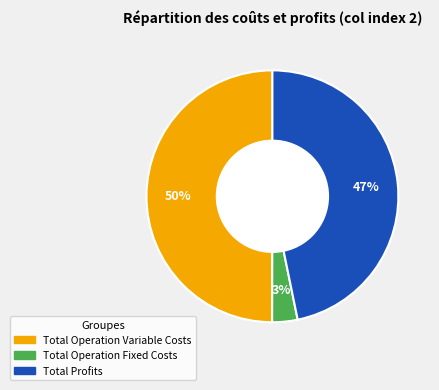

To the nearest percent, what is the average slice percentage?

33%